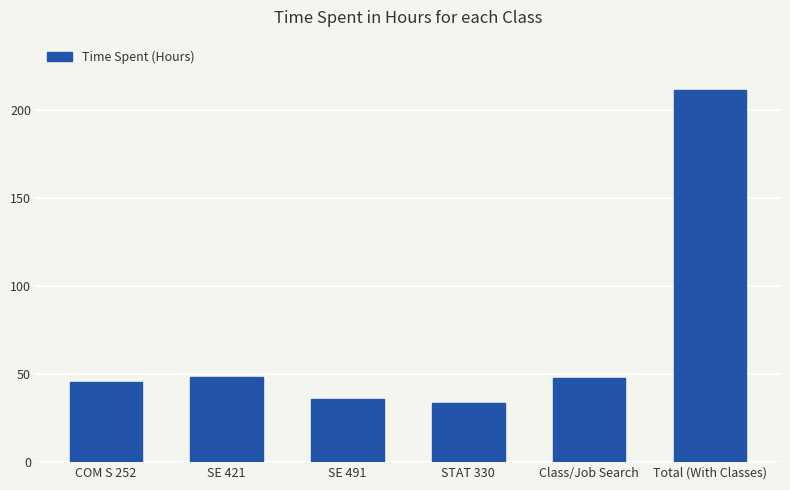

What is the difference between the second highest and second lowest values?

12.5